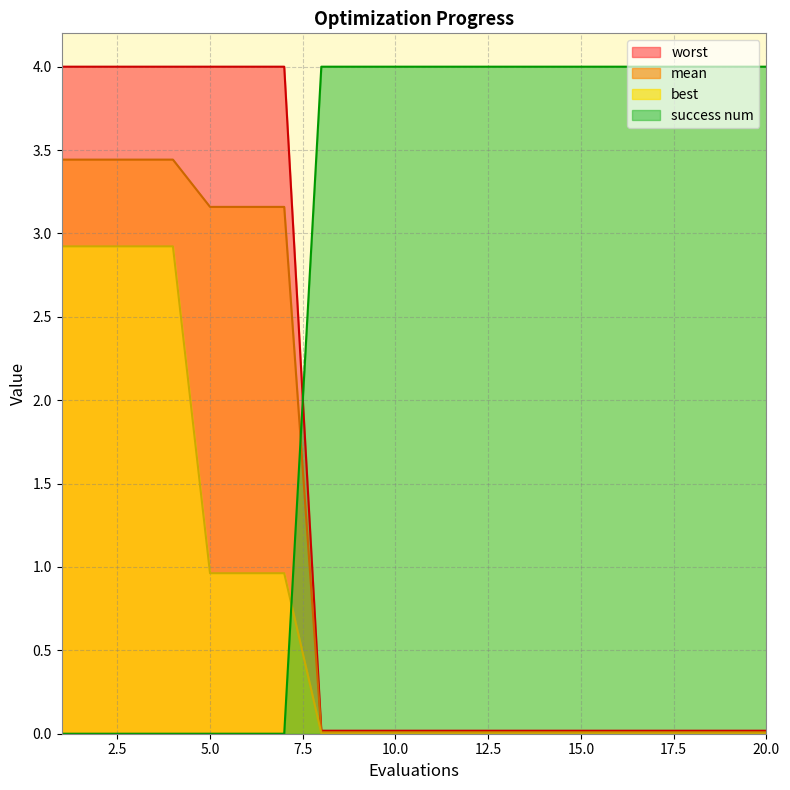

What is the average value of the success num series?

2.6